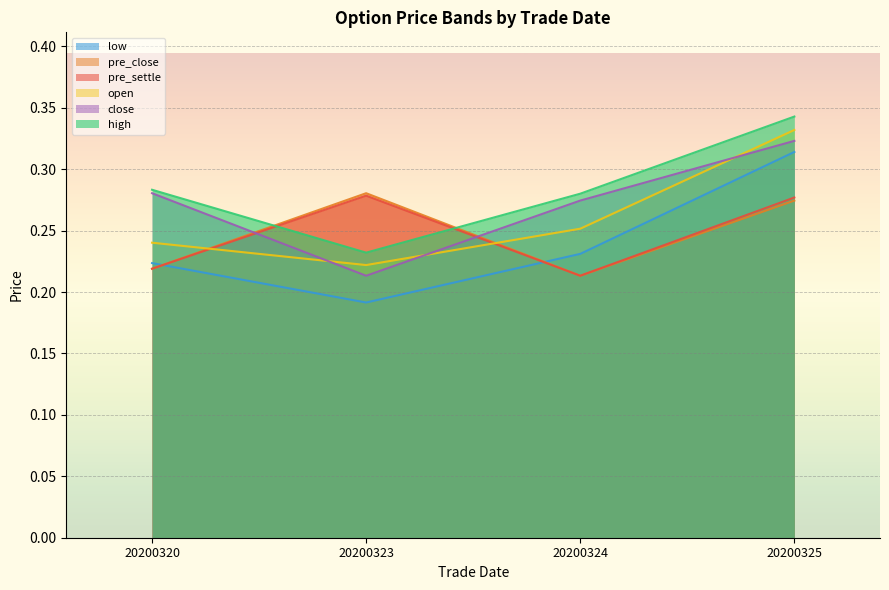

True or false: open and low intersect in this chart.

False